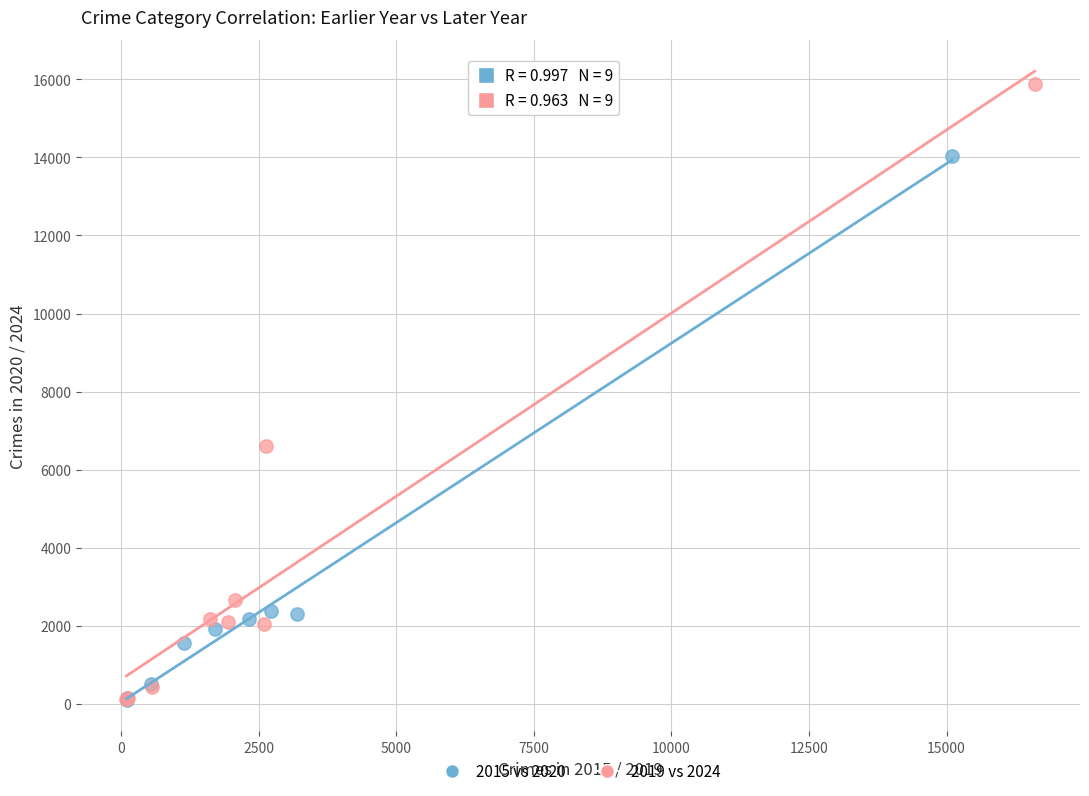

Which series contains the highest Y value?

2019 vs 2024